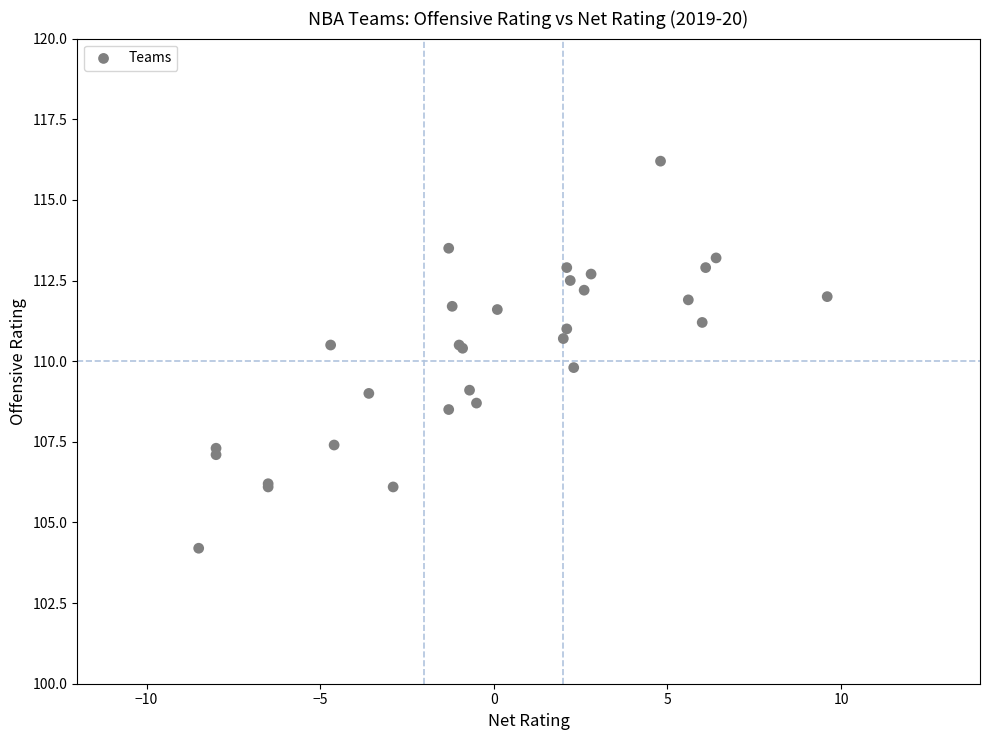

What Y value in the scatter plot is closest to 110?

109.8